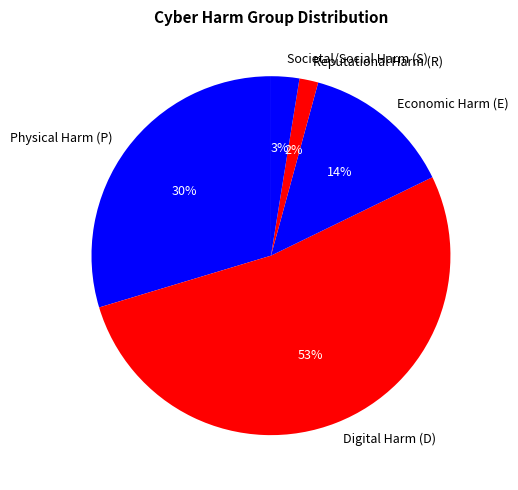

Which slice is the smallest?

Reputational Harm (R)